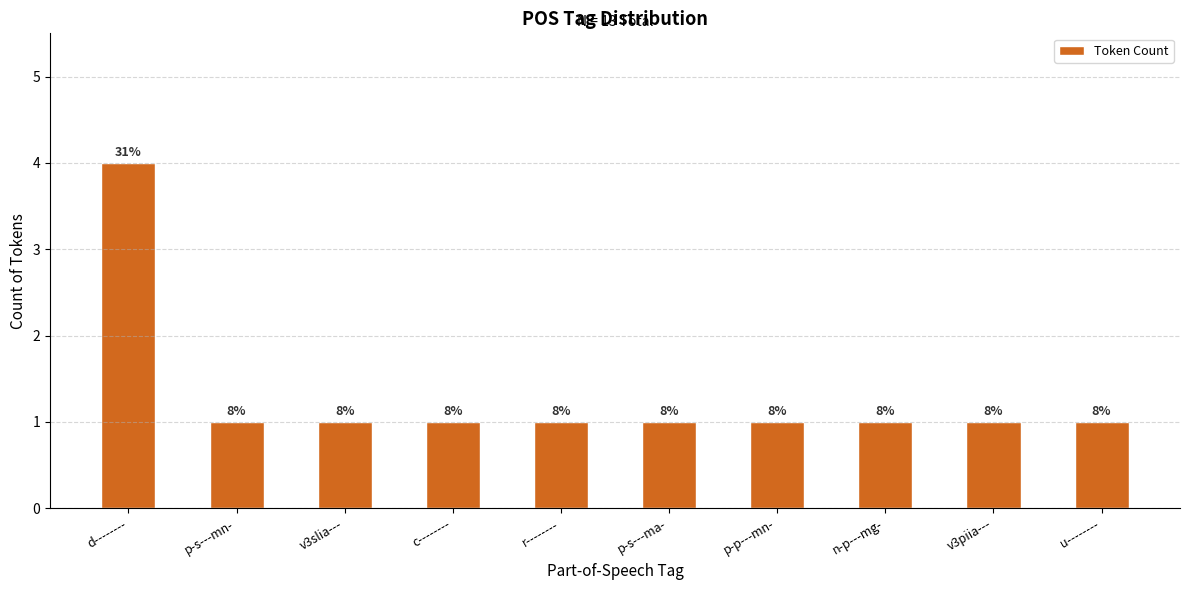

Are the bars horizontal?

No